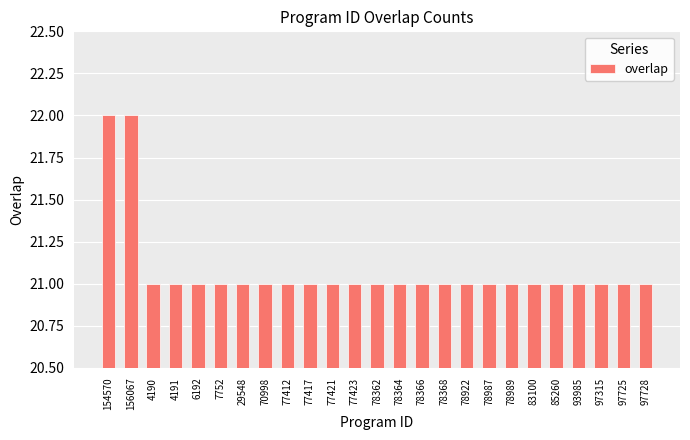

What position from the right is 97315?

3